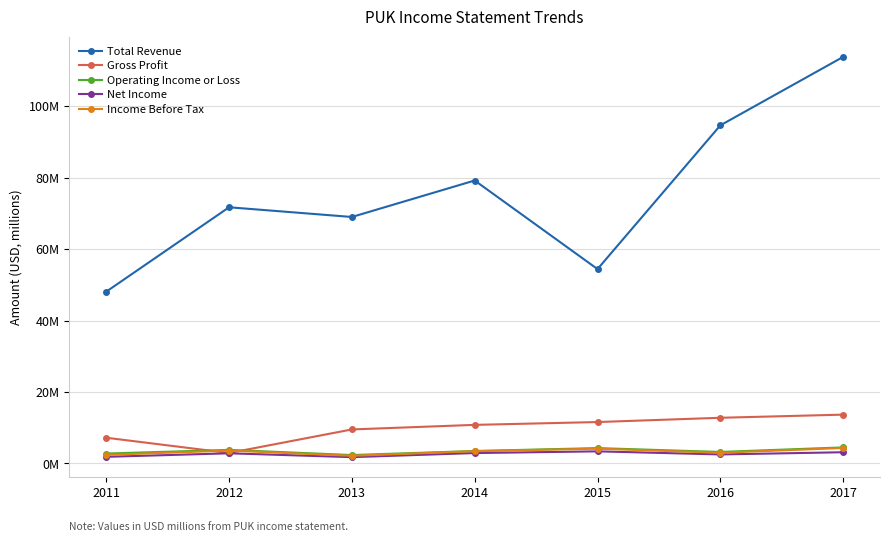

What is the value of the Total Revenue point at the 7th from the left?

113.8